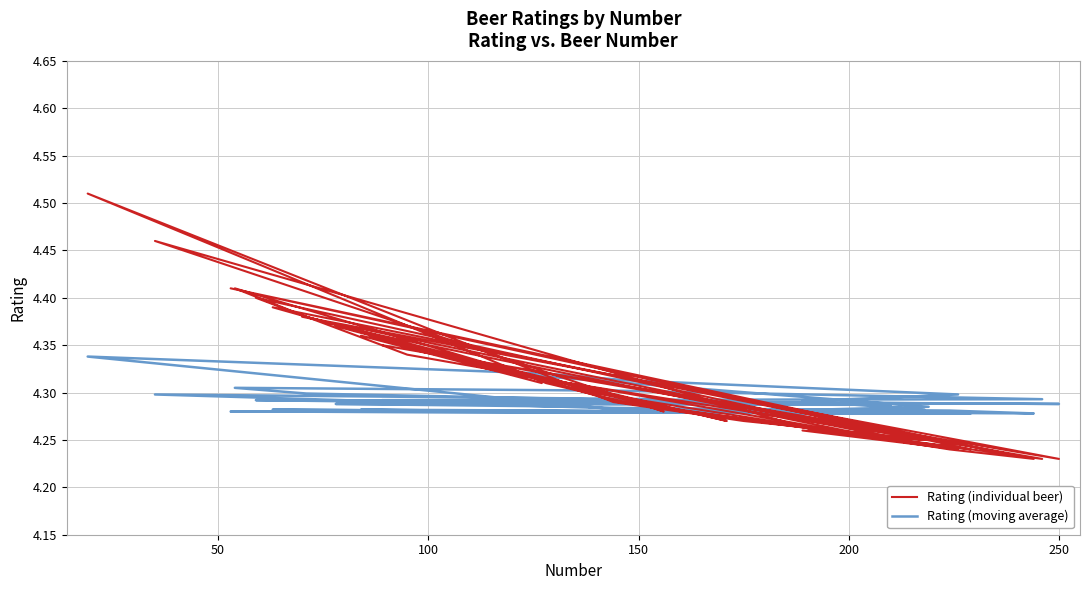

What is the greatest value displayed?

4.5